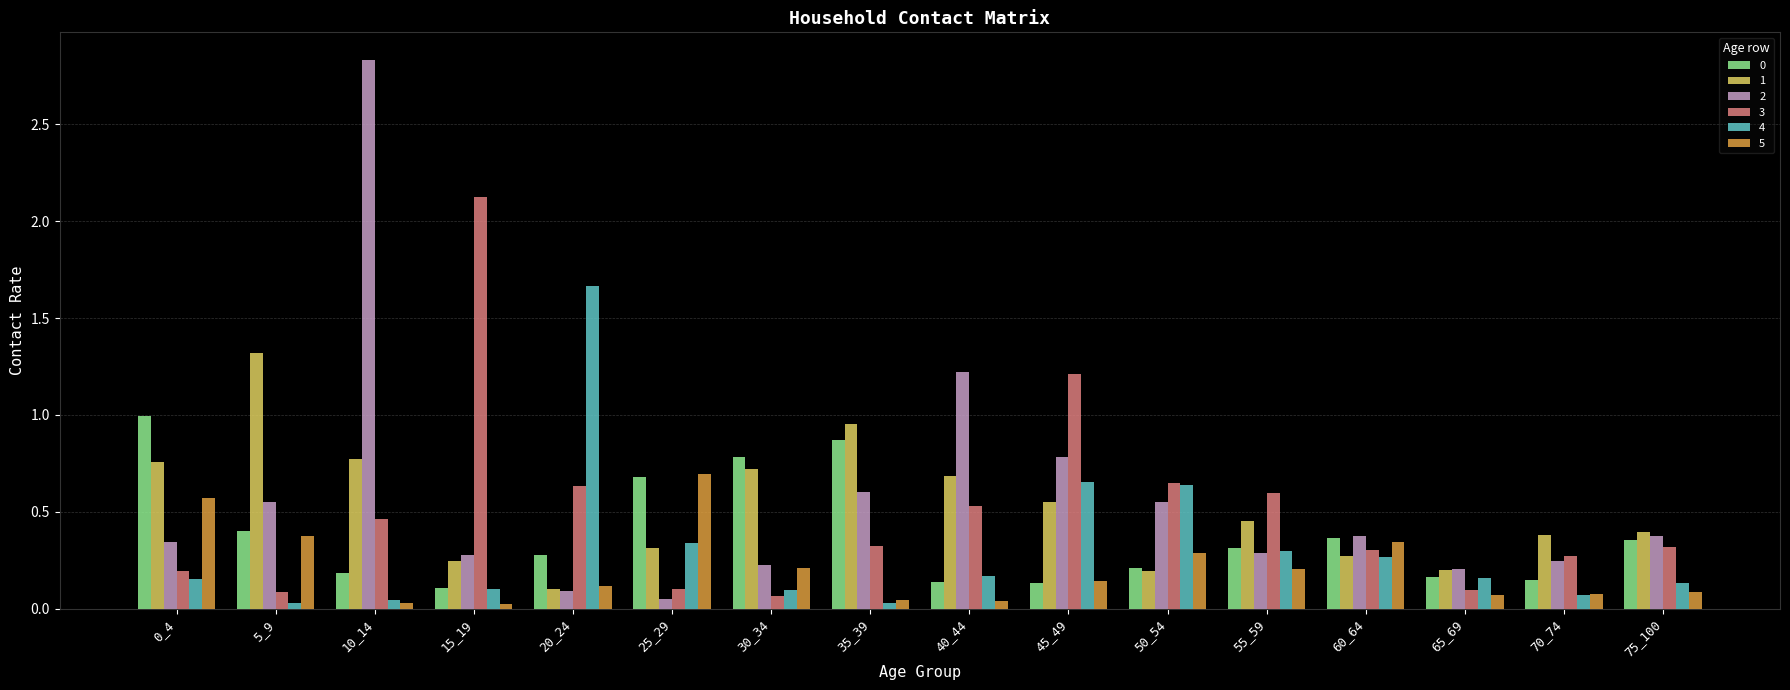

Is it true that 4 equals 0.6 at 50_54?

True